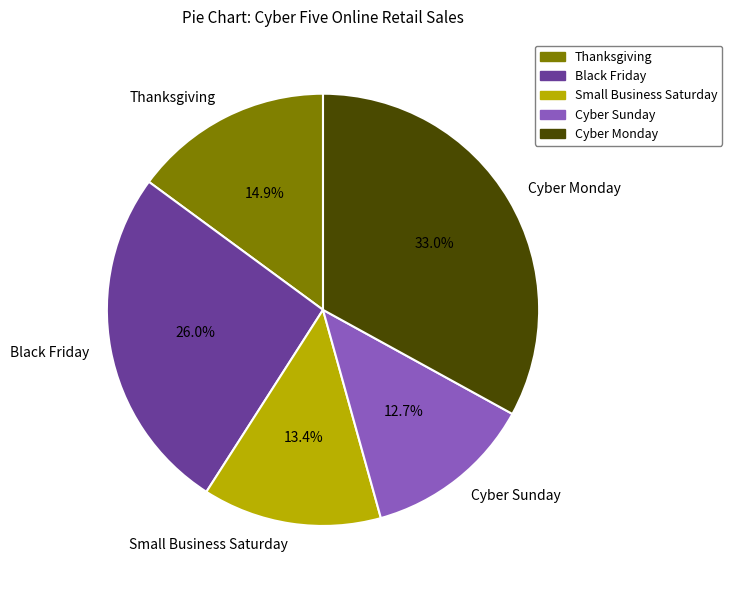

To the nearest percent, what is the average slice percentage?

20%